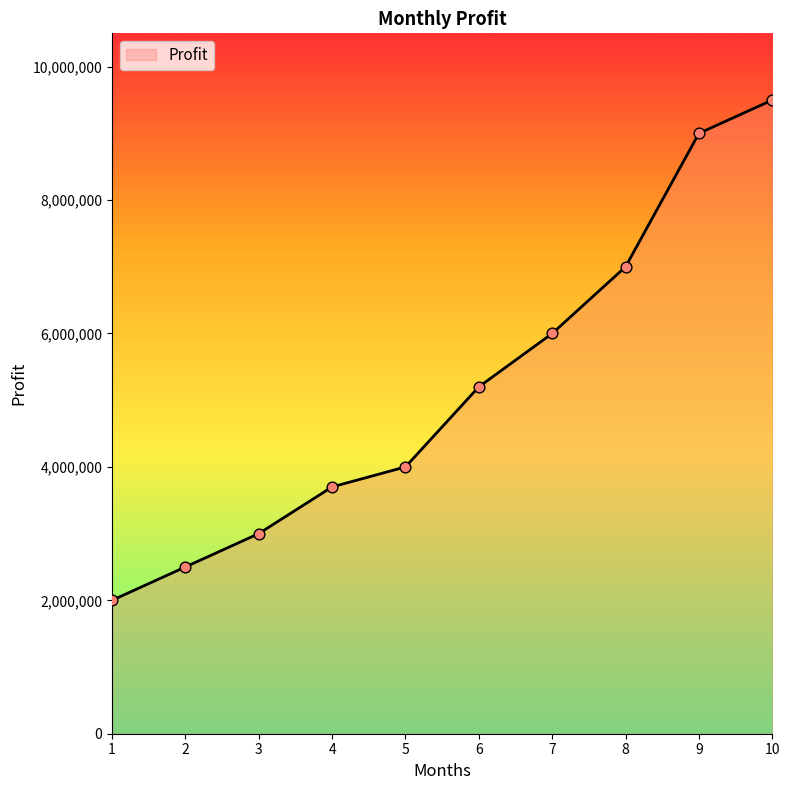

What is the change in value from 5 to 10?

+5500000